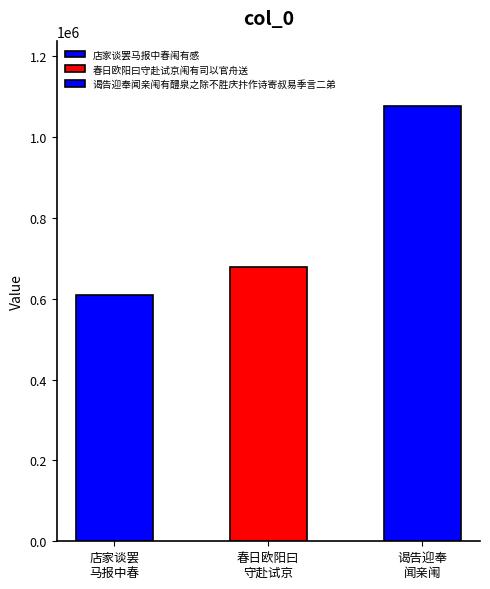

What is the maximum value shown in the chart?

1076916